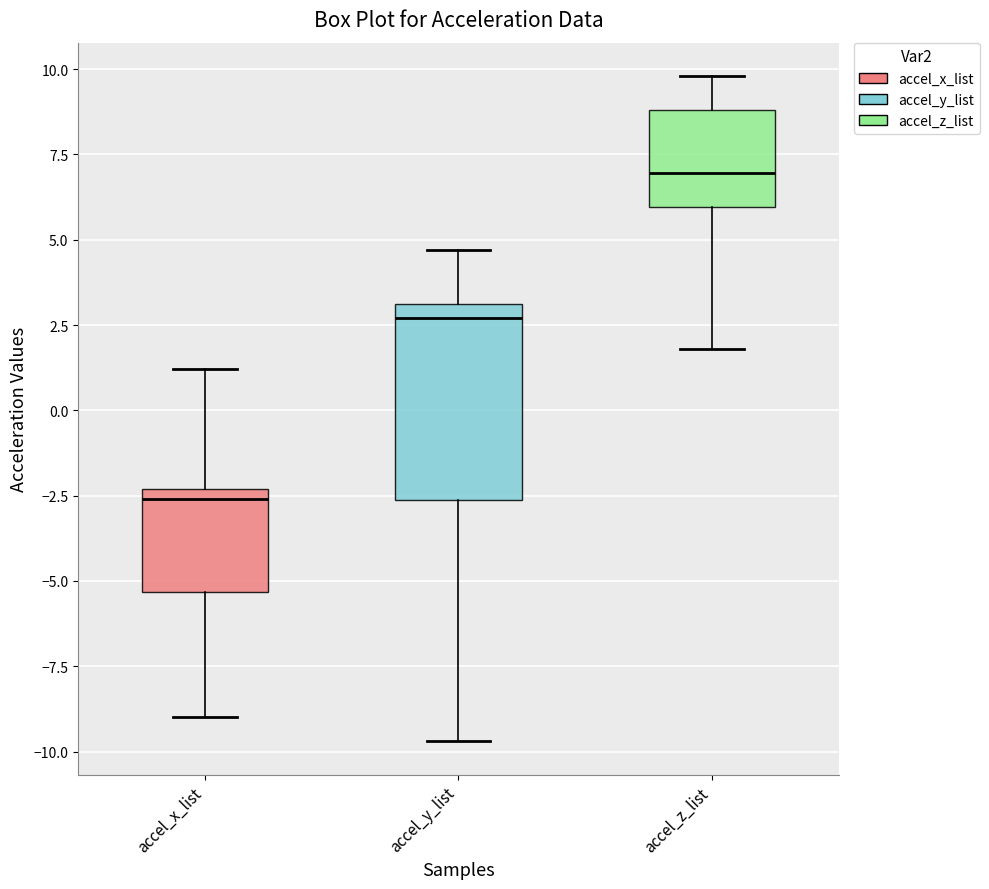

Where is the upper edge of the box for accel_z_list on the y-axis? The values are not printed on the chart, so give them approximately, as read against the axis.

9.0